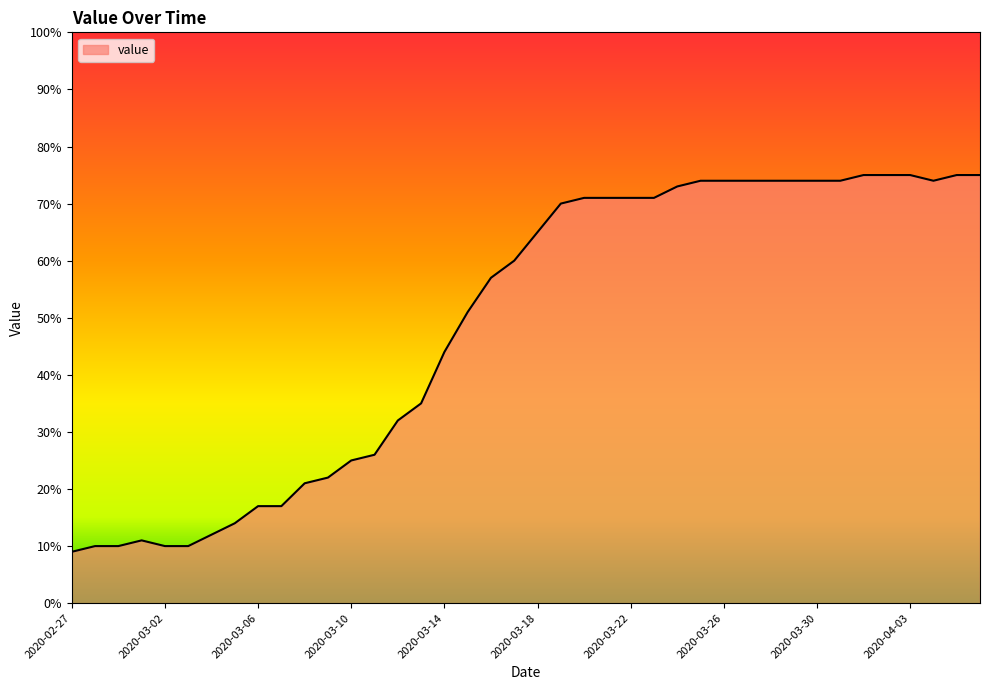

What is the maximum value shown in the chart?

75.0